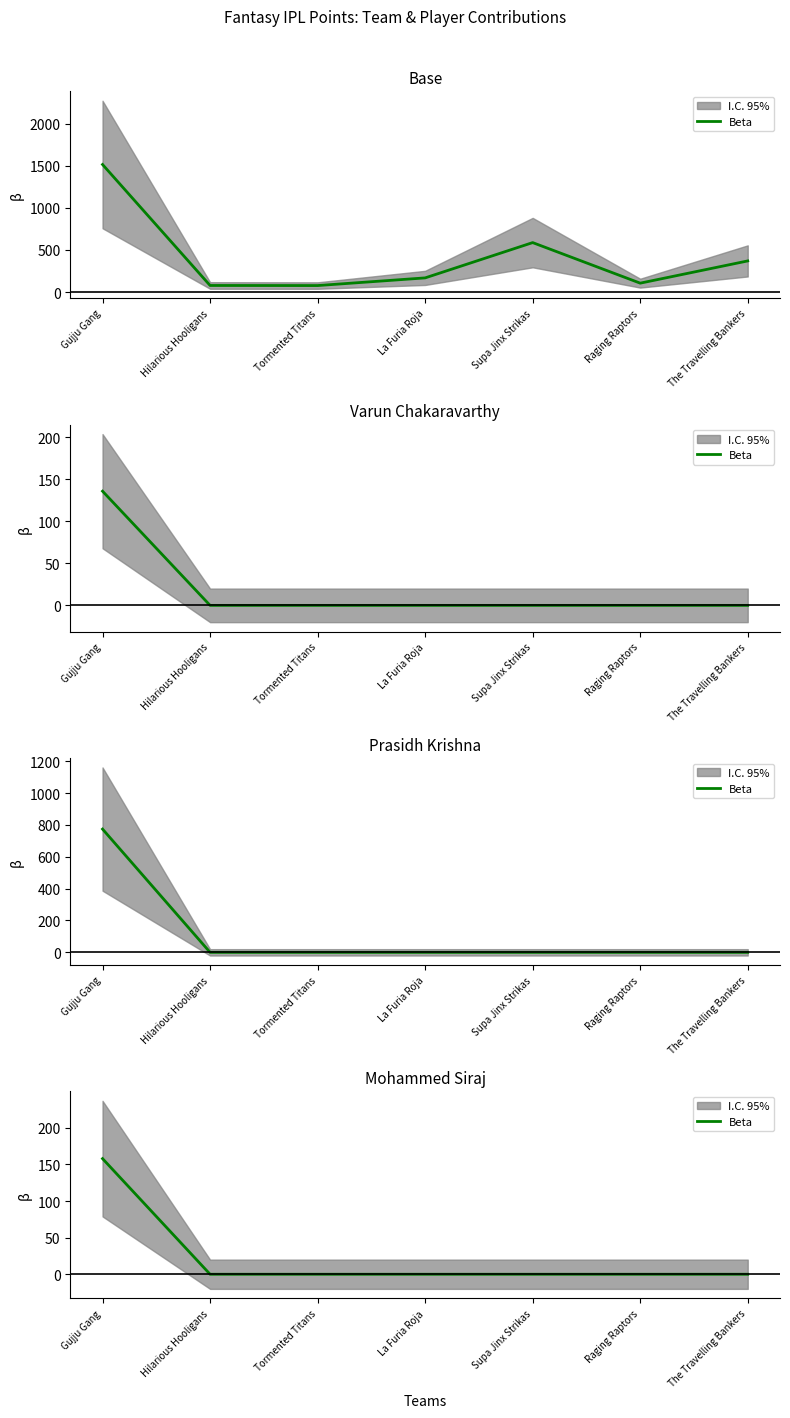

What is the label of the 7th point from the left?

The Travelling Bankers